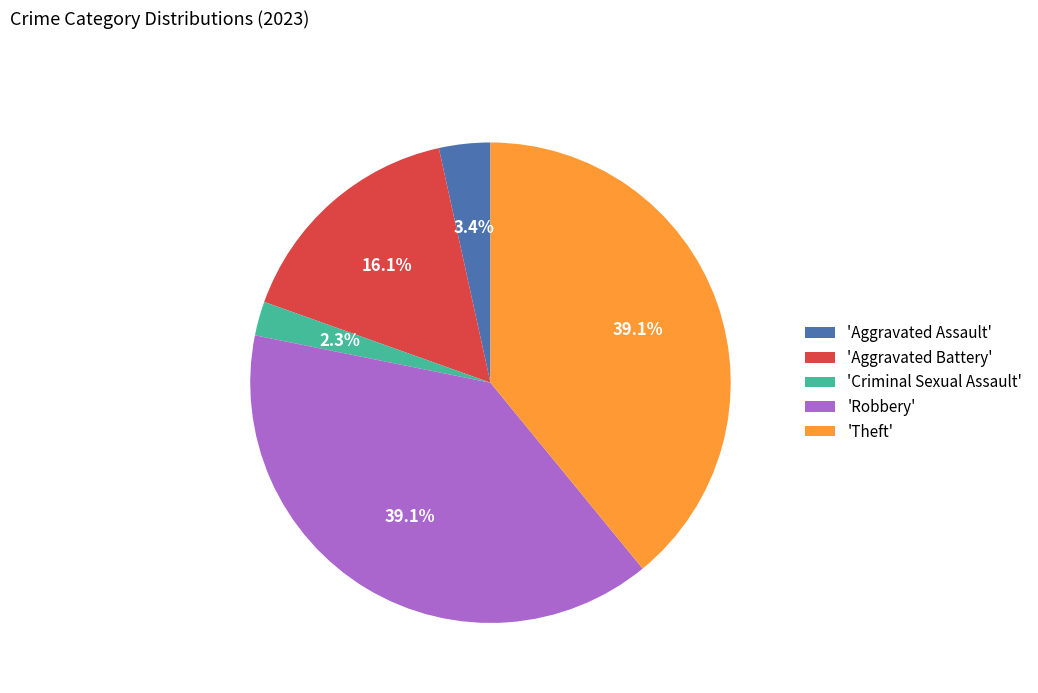

Between 'Robbery' and 'Criminal Sexual Assault', which is larger?

'Robbery'